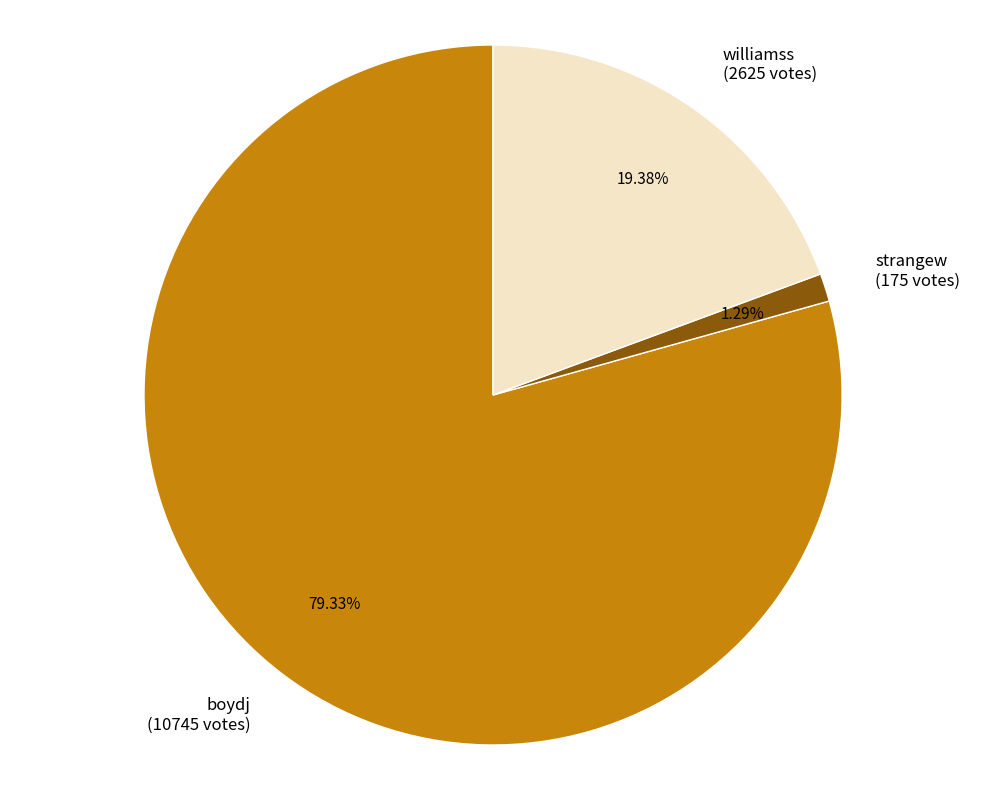

Is the sum of strangew and boydj greater than half?

Yes